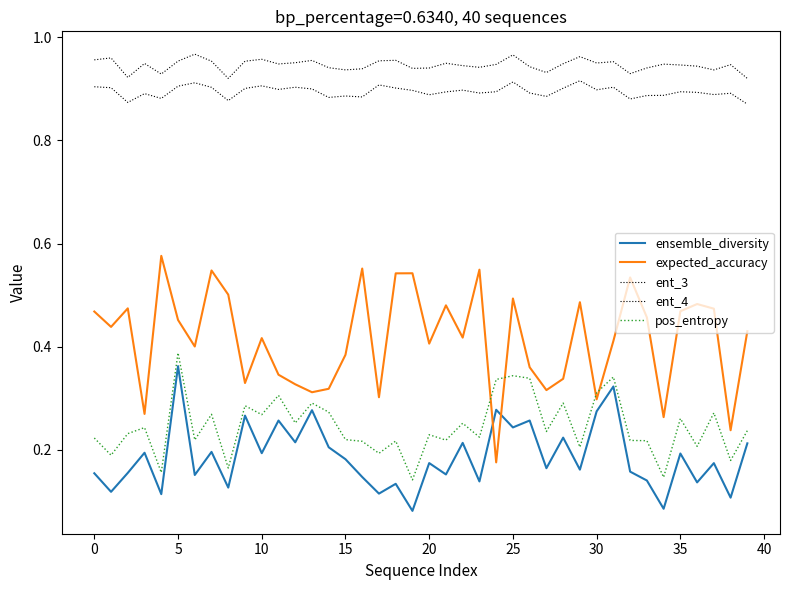

What is the minimum value for pos_entropy?

0.1